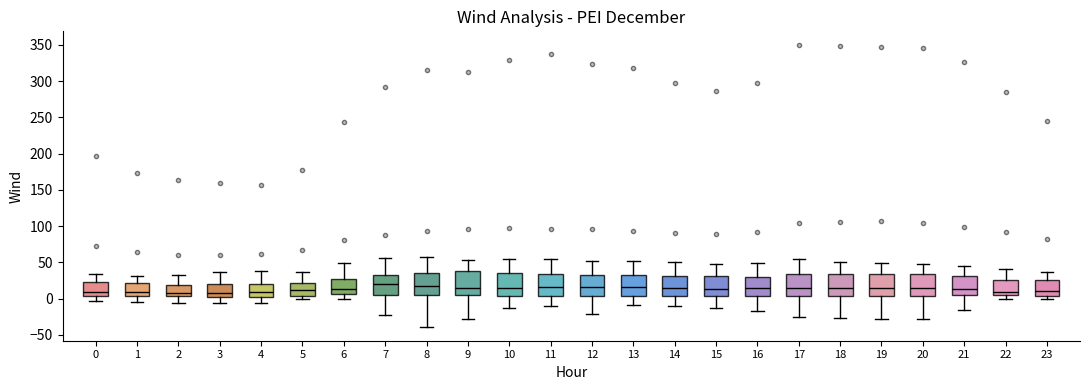

Reading left to right, read every box against the y-axis: the position of its median line, the range the box covers, and the ends of its whiskers. The values are not printed on the chart, so give them approximately, as read against the axis.

0: median 10, box 5 to 25, whiskers -5 to 35
1: median 10, box 5 to 20, whiskers -5 to 30
2: median 10, box 5 to 20, whiskers -5 to 30
3: median 10, box 5 to 20, whiskers -5 to 35
4: median 10, box 5 to 20, whiskers -5 to 40
5: median 10, box 5 to 20, whiskers 0 to 35
6: median 15, box 5 to 25, whiskers 0 to 50
7: median 20, box 5 to 35, whiskers -25 to 55
8: median 15, box 5 to 35, whiskers -40 to 55
9: median 15, box 5 to 40, whiskers -30 to 55
10: median 15, box 5 to 35, whiskers -15 to 55
11: median 15, box 5 to 35, whiskers -10 to 55
12: median 15, box 5 to 35, whiskers -20 to 50
13: median 15, box 5 to 30, whiskers -10 to 50
14: median 15, box 5 to 30, whiskers -10 to 50
15: median 15, box 5 to 30, whiskers -10 to 50
16: median 15, box 5 to 30, whiskers -15 to 50
17: median 15, box 5 to 35, whiskers -25 to 55
18: median 15, box 5 to 35, whiskers -25 to 50
19: median 15, box 5 to 35, whiskers -30 to 50
20: median 15, box 5 to 35, whiskers -30 to 50
21: median 15, box 5 to 30, whiskers -15 to 45
22: median 10, box 5 to 25, whiskers 0 to 40
23: median 10, box 5 to 25, whiskers 0 to 35